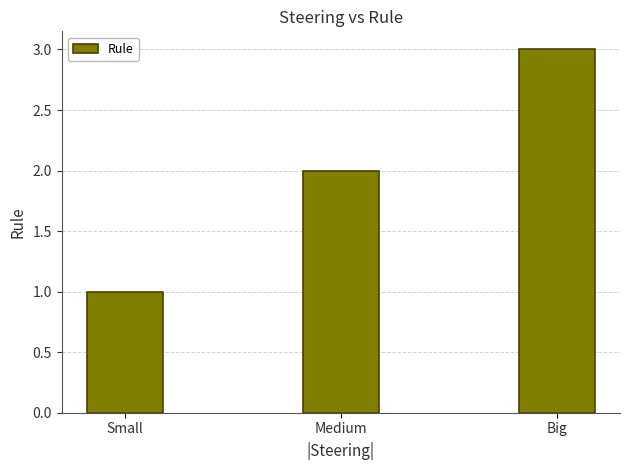

What is the minimum value shown in the chart?

1